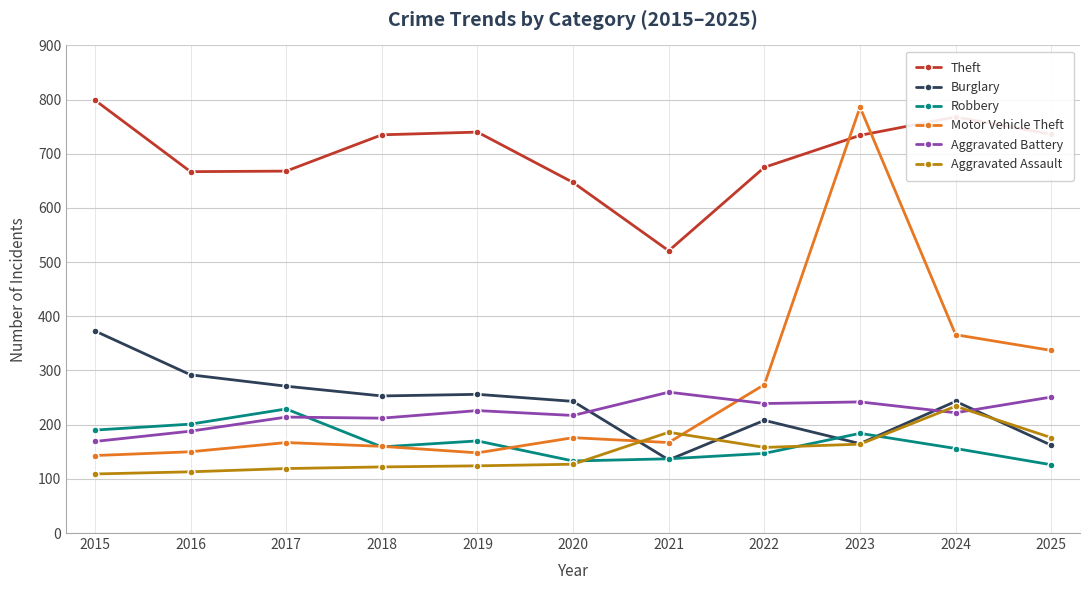

What is the difference between the highest and lowest values at 2017?

549